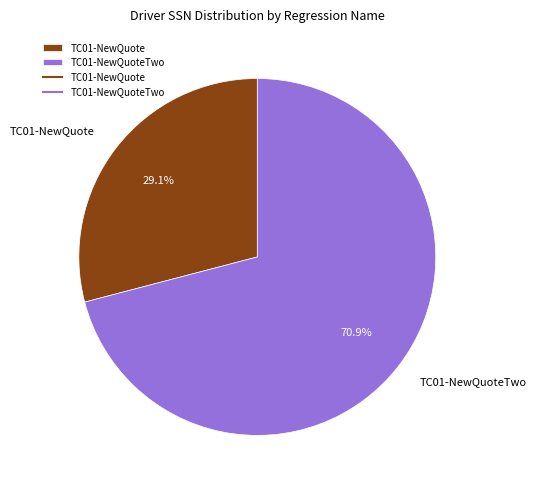

Which slice is the largest?

TC01-NewQuoteTwo